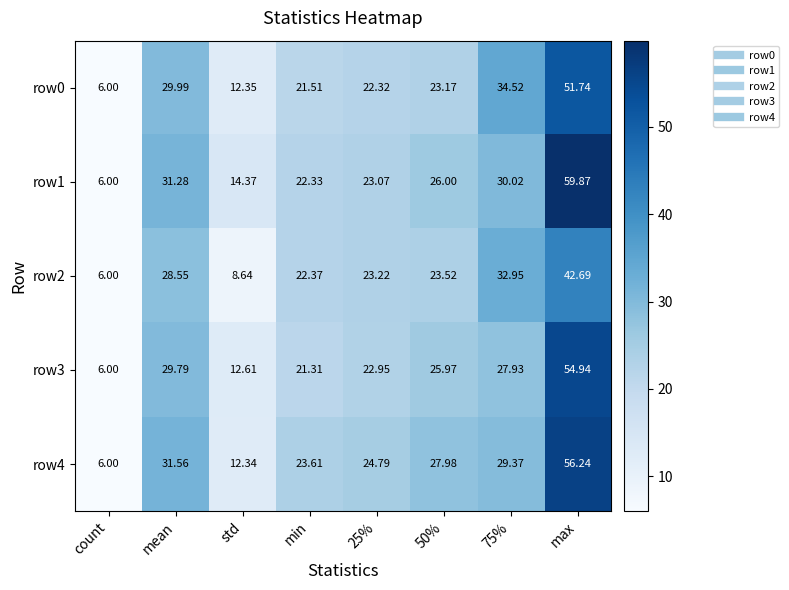

Is the value of row2 at max greater than the value of row0 at 25%?

Yes